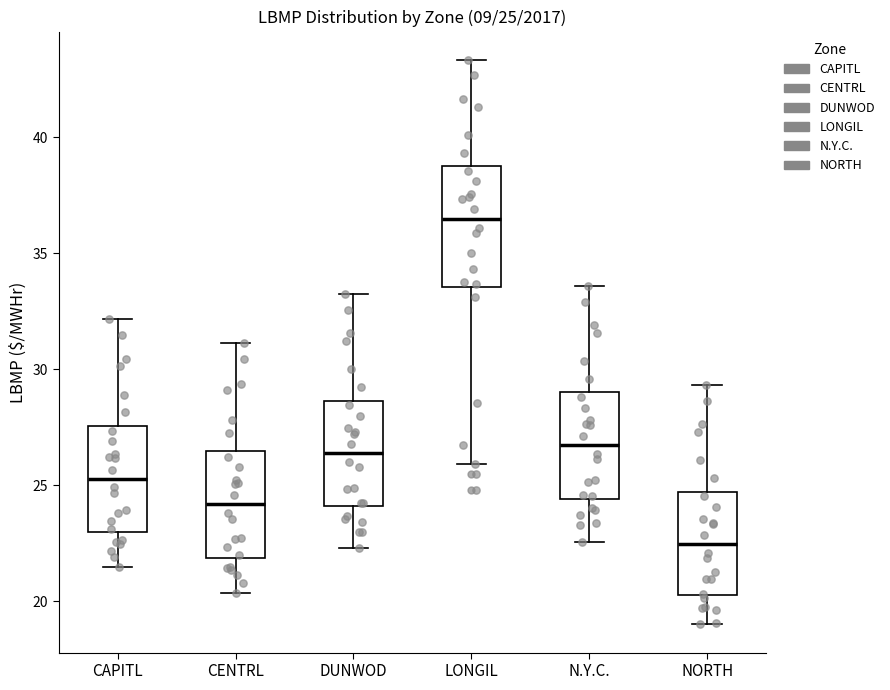

Which box has the lowest median line?

NORTH